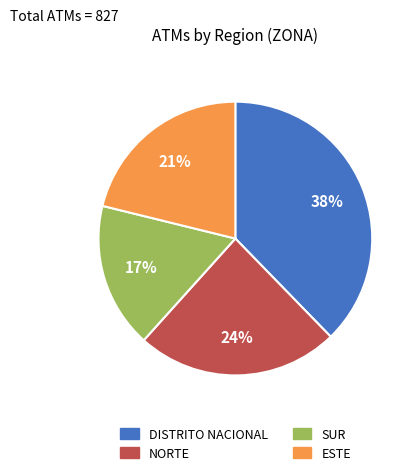

To the nearest percent, what is the combined percentage of DISTRITO NACIONAL and ESTE?

59%